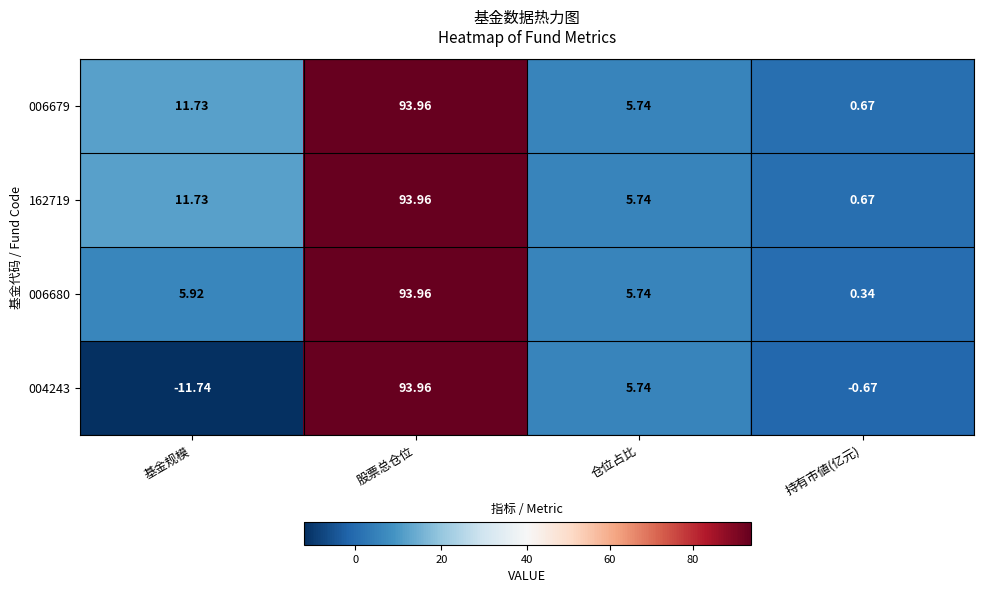

At which category does the chart reach its peak across all series?

股票总仓位